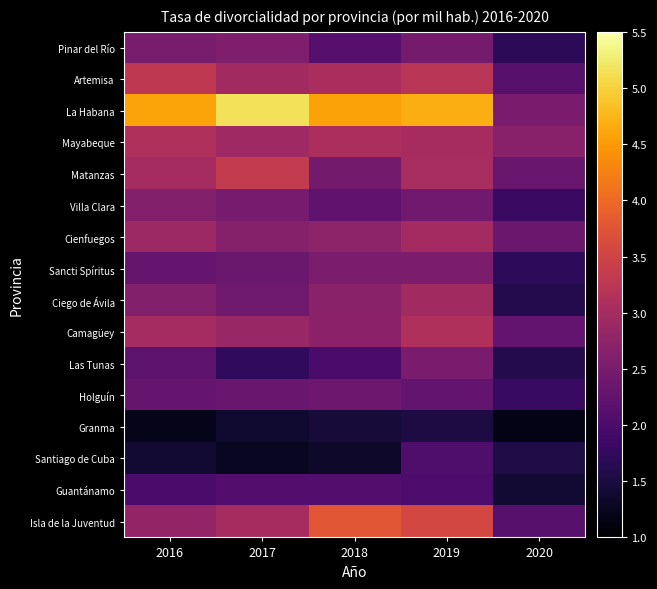

Between 2016 and 2018, which is larger?

2016